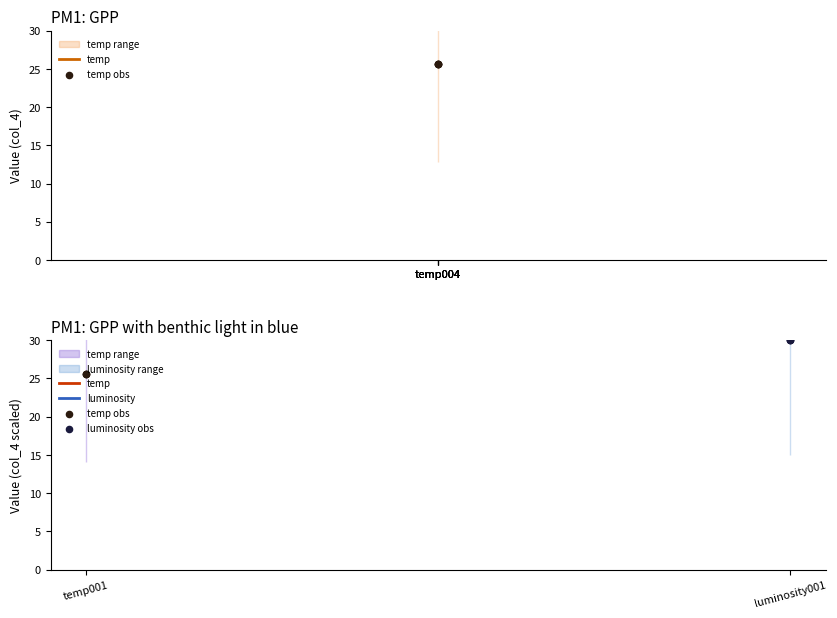

Which series contains the lowest Y value?

temp